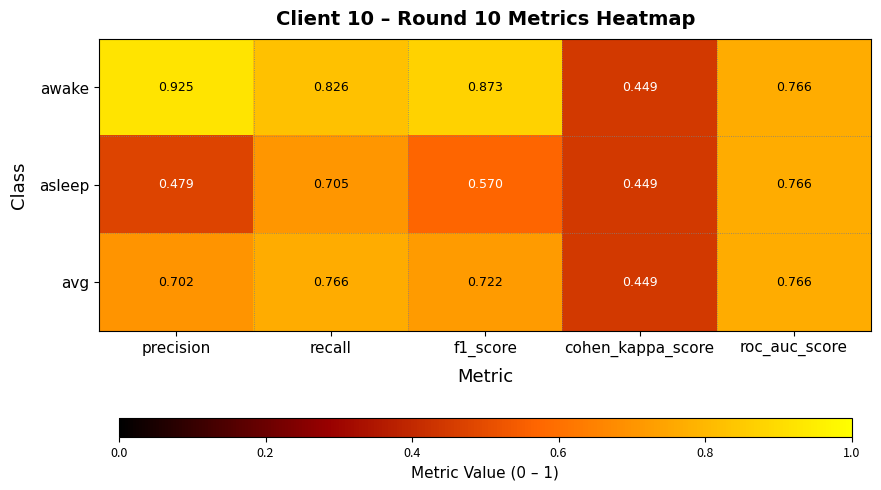

Which category has the highest value across all series?

precision